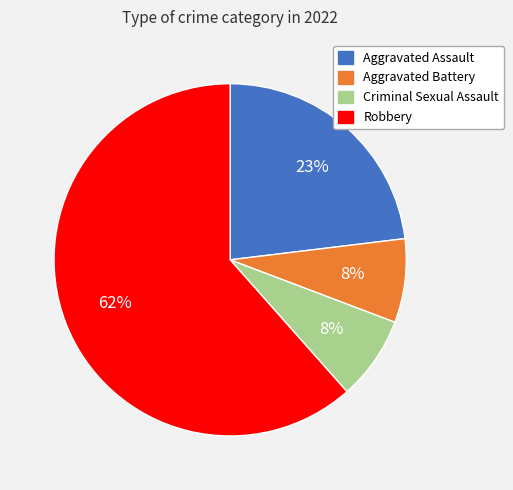

Is Aggravated Battery the majority of the pie?

No